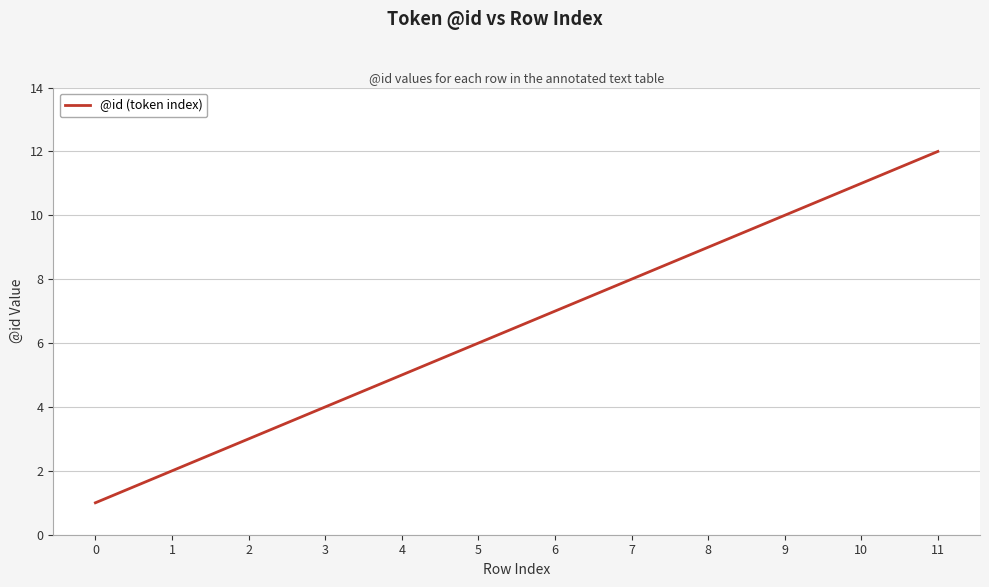

Reading right to left, list all the values displayed in this chart.

12	11	10	9	8	7	6	5	4	3	2	1